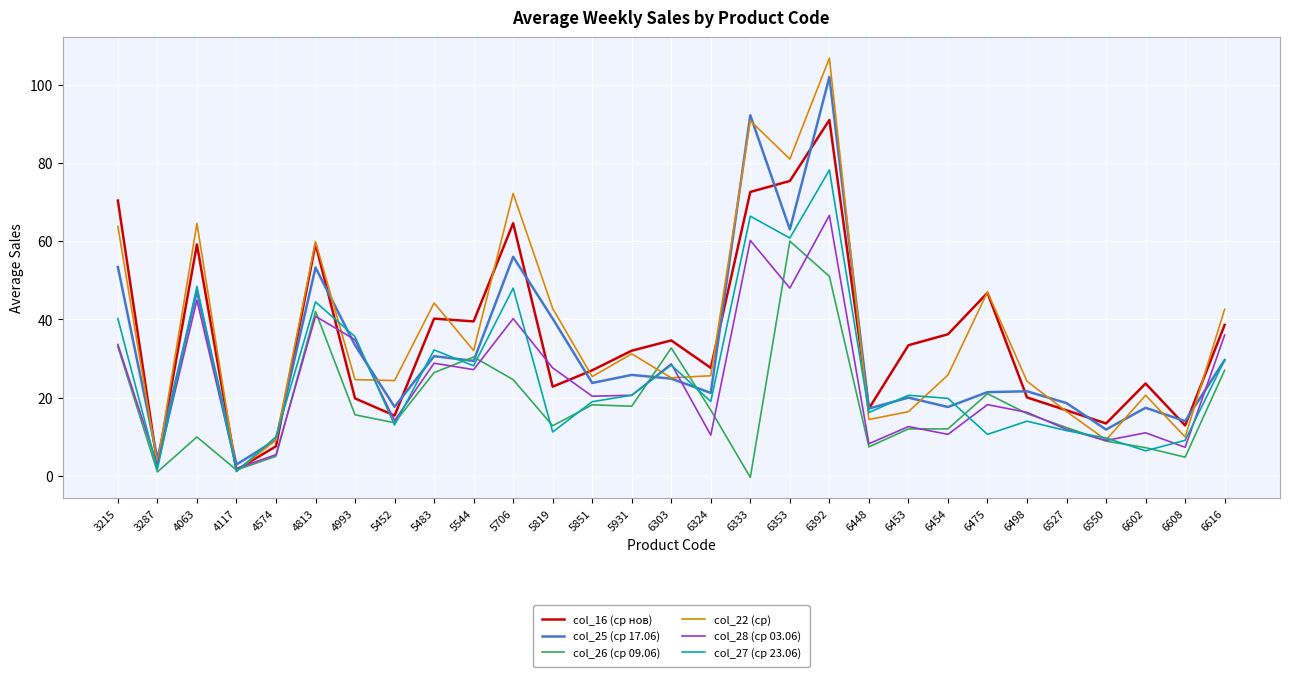

Which series has the largest total across all categories?

col_22 (ср)